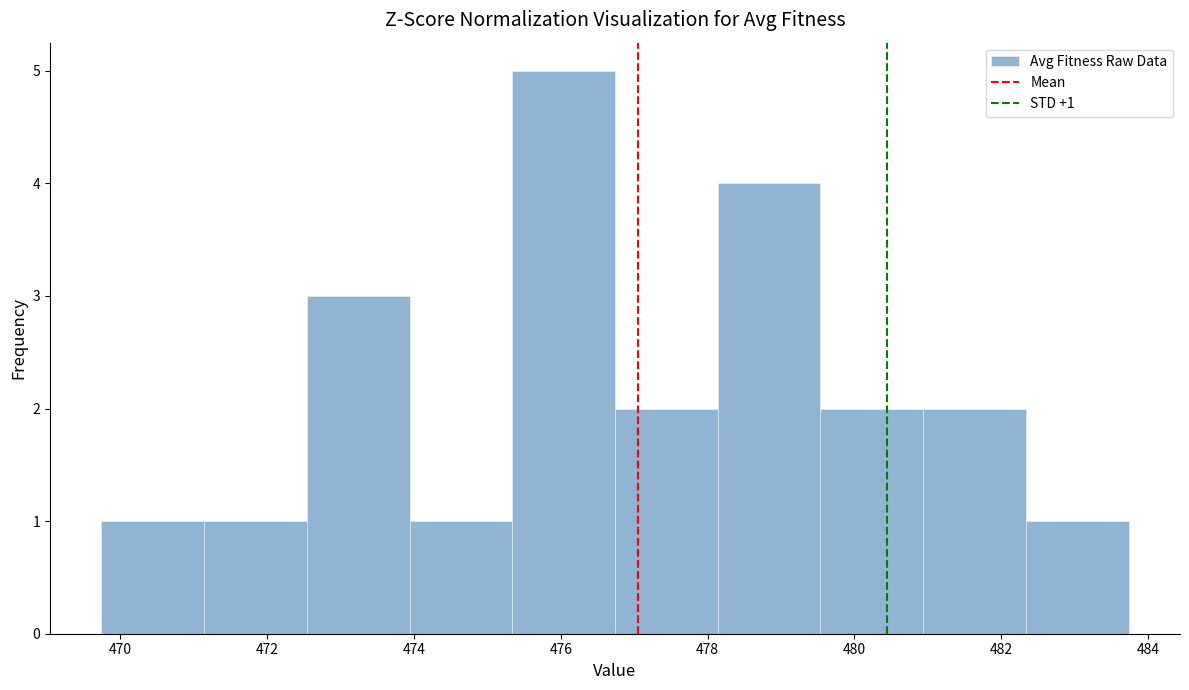

Which range on the x-axis has the tallest bar?

475.4 to 476.8